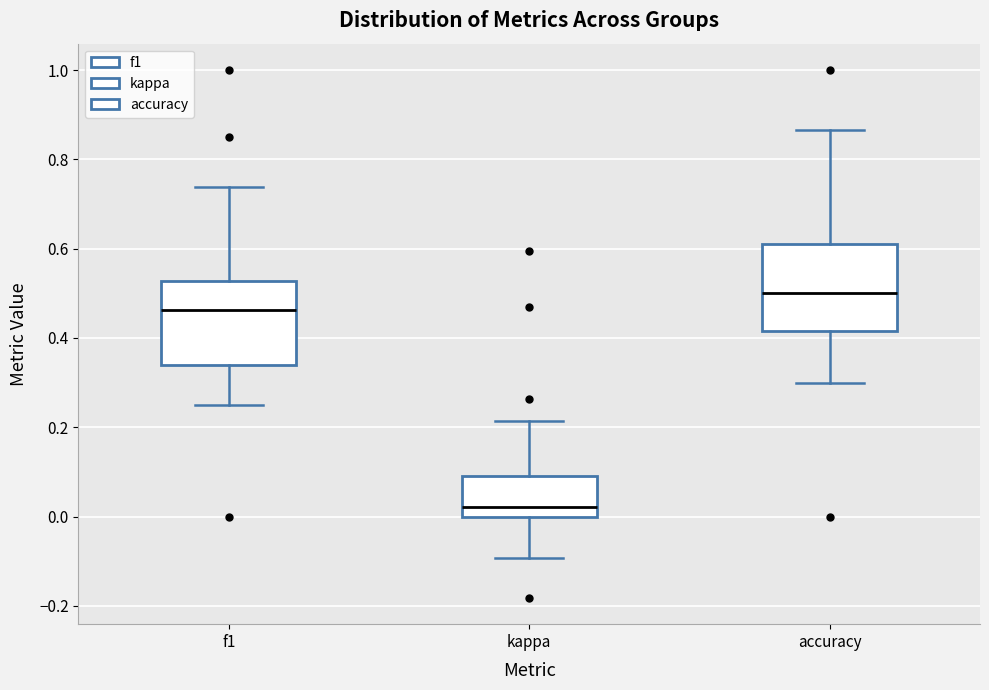

Where is the lower edge of the box for accuracy on the y-axis? The values are not printed on the chart, so give them approximately, as read against the axis.

0.42